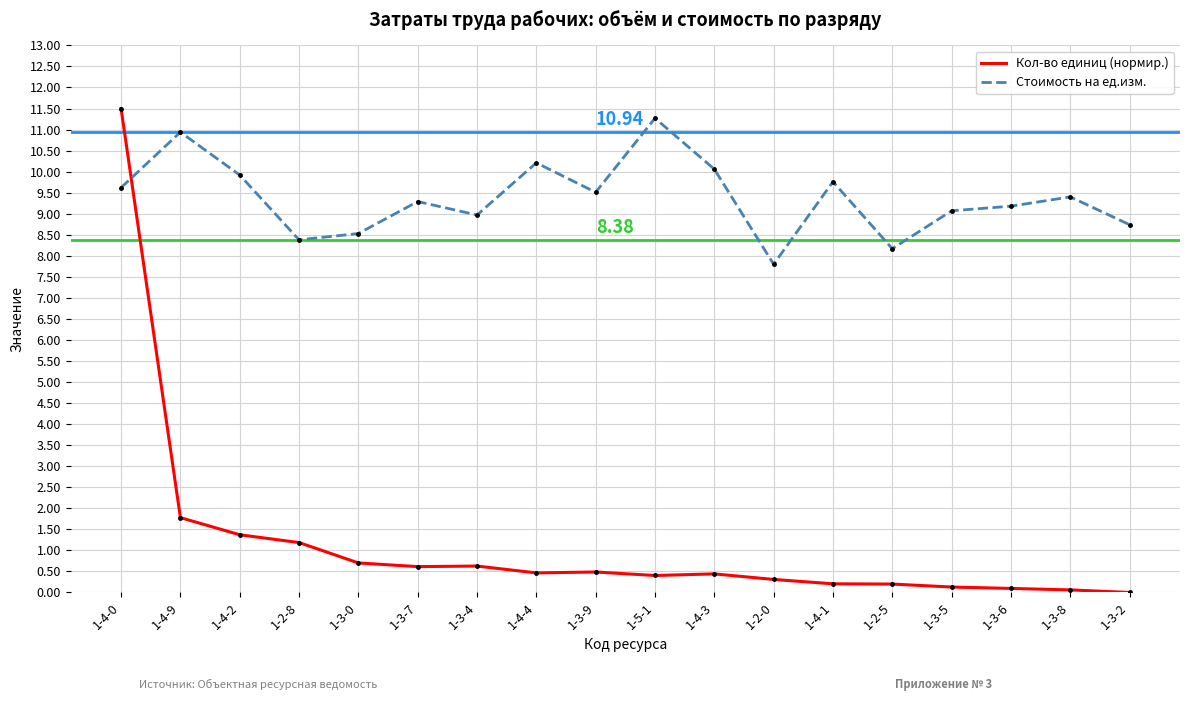

What is the difference between the highest and lowest values at 1-4-0?

1.9